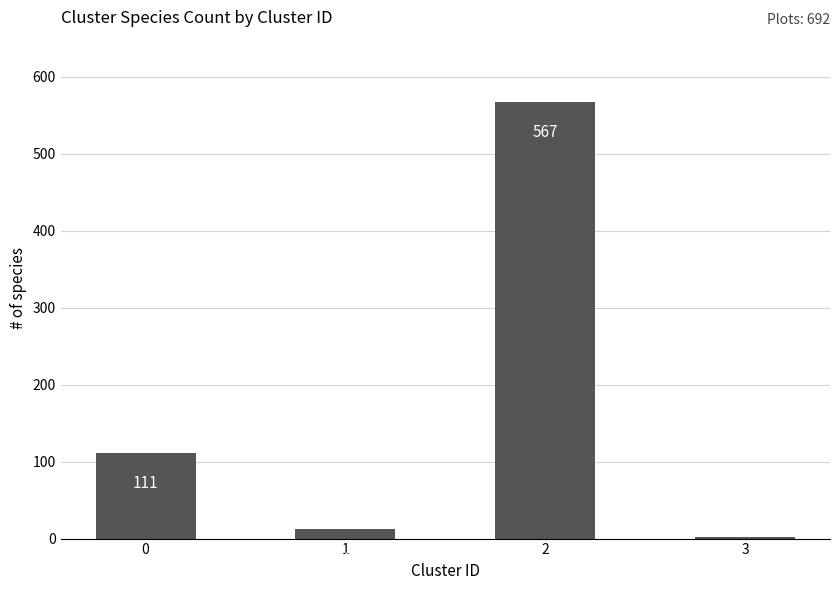

How many distinct data groups are displayed?

1